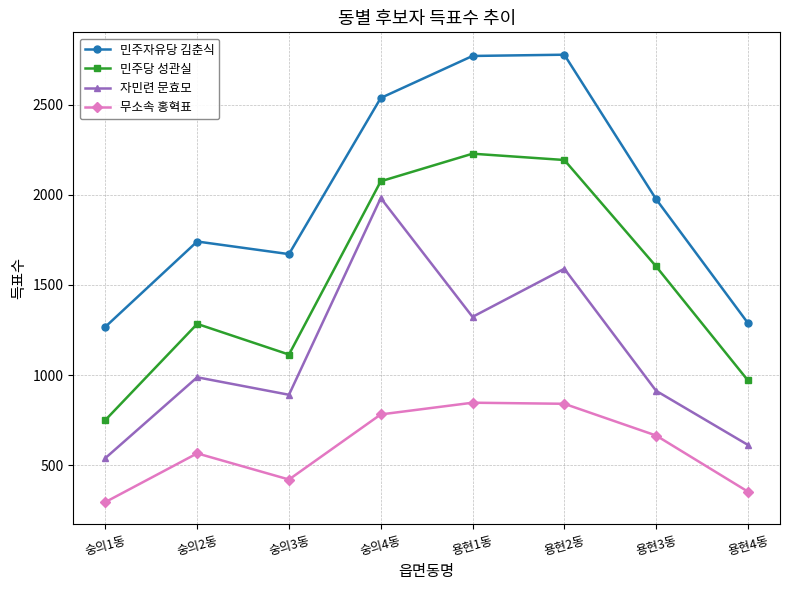

Rank the series by their maximum value, from lowest to highest.

무소속 홍혁표, 자민련 문효모, 민주당 성관실, 민주자유당 김춘식